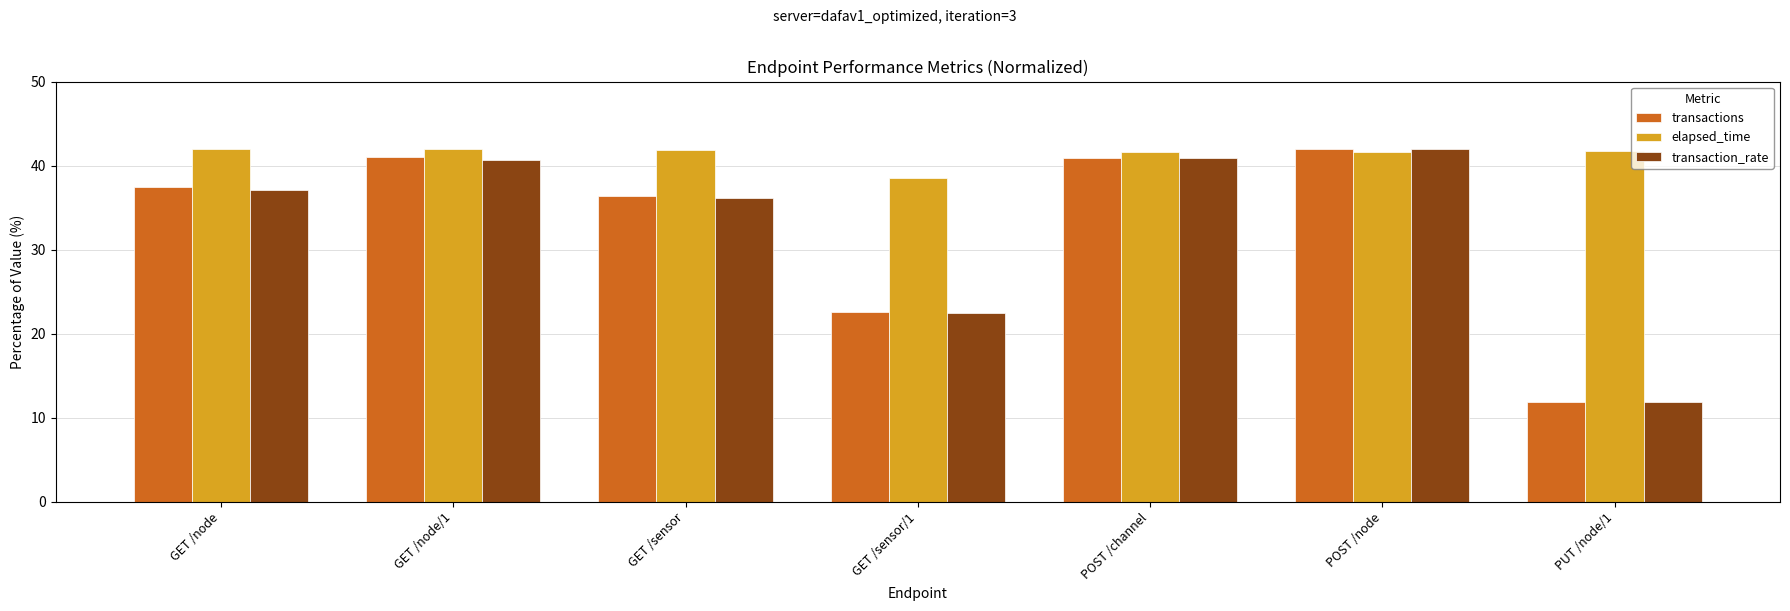

What are all the series names shown in the legend?

transactions, elapsed_time, transaction_rate